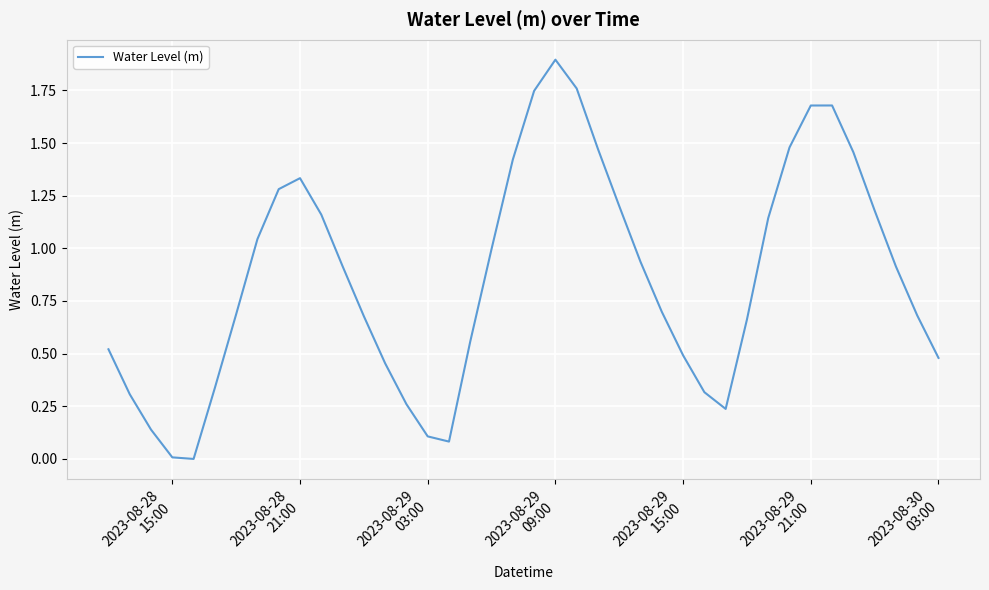

What is the difference between the maximum and minimum values?

1.9